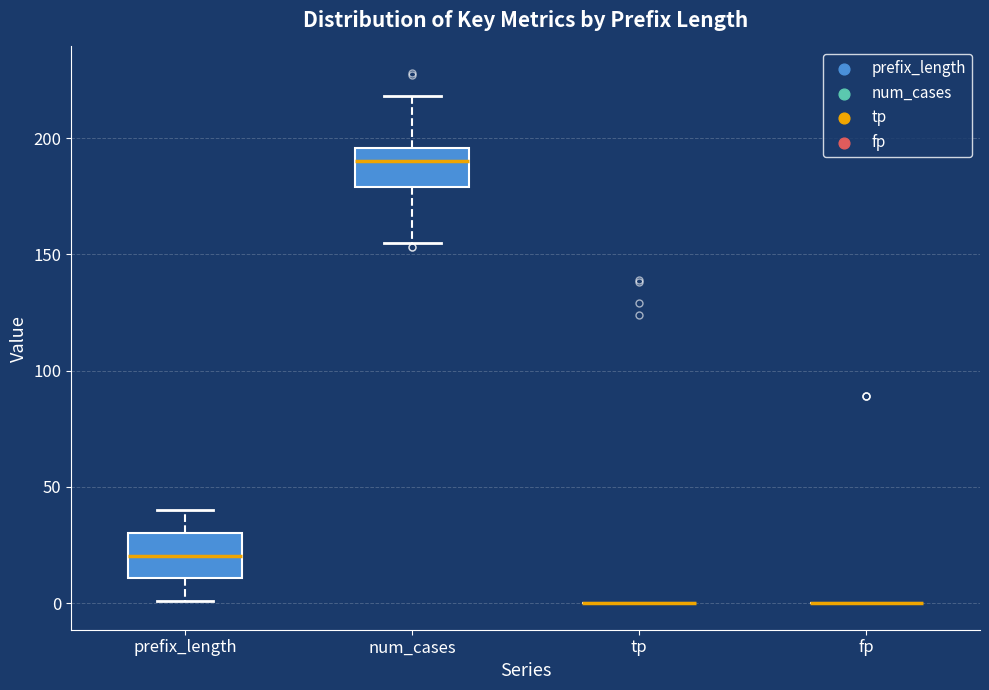

Reading left to right, read every box against the y-axis: the position of its median line, the range the box covers, and the ends of its whiskers. The values are not printed on the chart, so give them approximately, as read against the axis.

prefix_length: median 20, box 10 to 30, whiskers 0 to 40
num_cases: median 190, box 180 to 195, whiskers 155 to 220
tp: box collapsed to a line at 0, whiskers 0 to 0
fp: box collapsed to a line at 0, whiskers 0 to 0